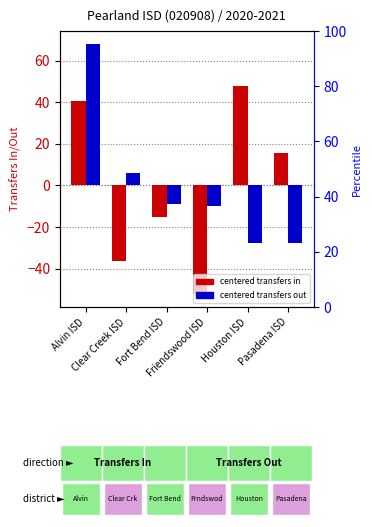

Where does the Transfers In series first go above 15?

Alvin ISD